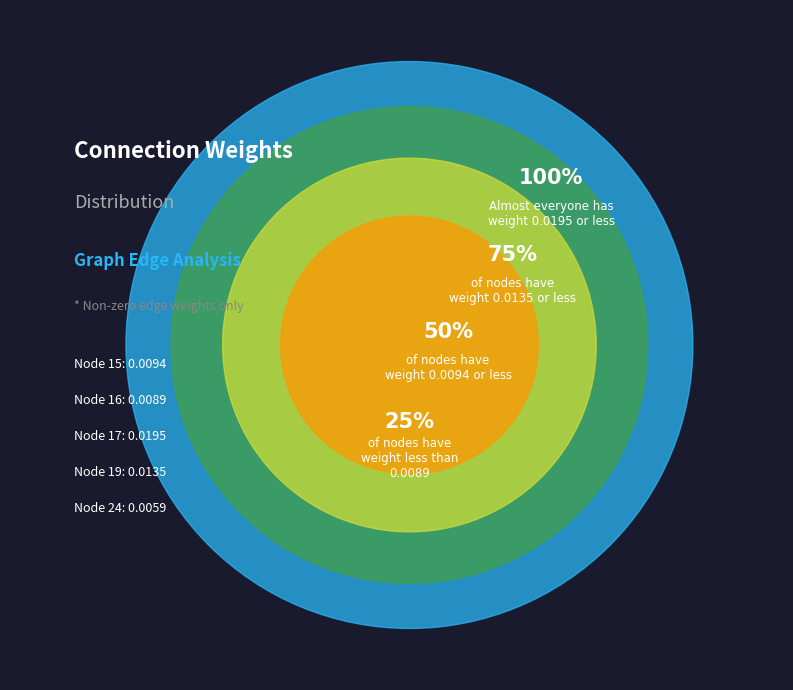

Is there any slice that represents more than half of the pie?

No